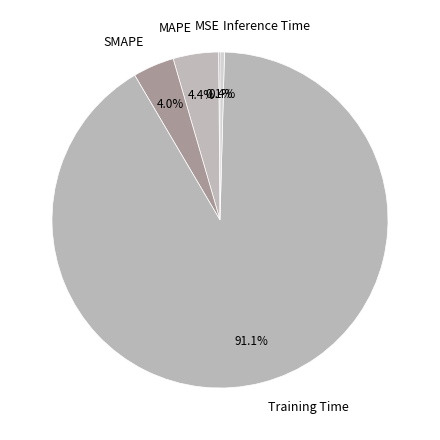

To the nearest percent, what percentage of the pie is MAPE?

4%